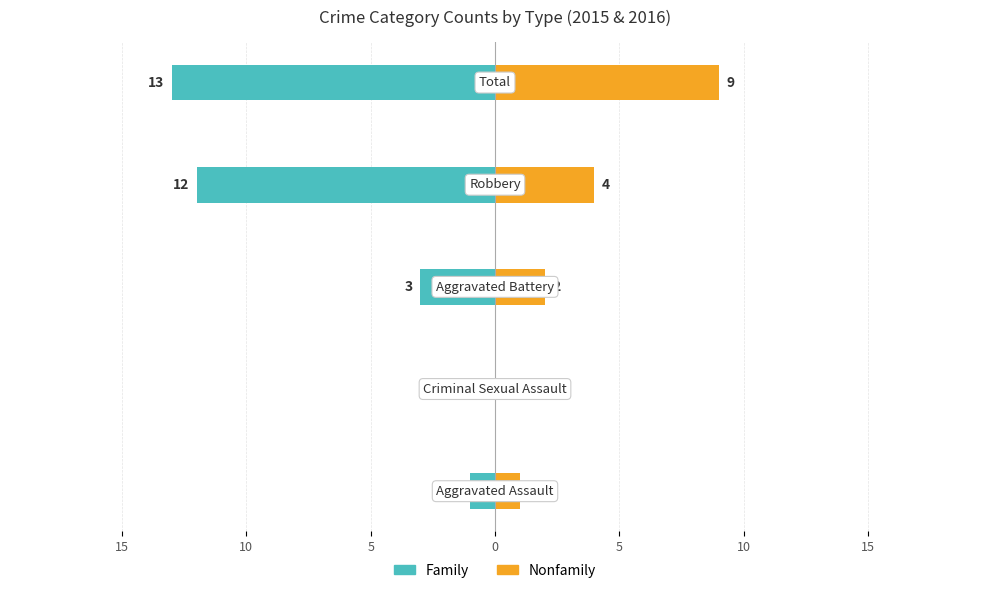

What is the difference between the maximum and minimum values in the Nonfamily series?

9